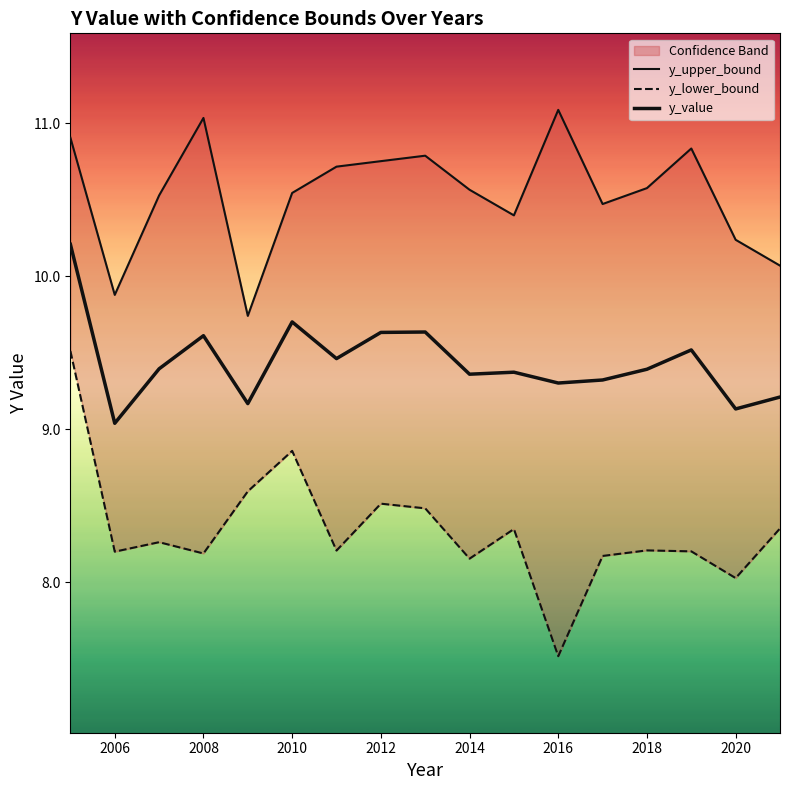

How many categories are shown in the chart?

17